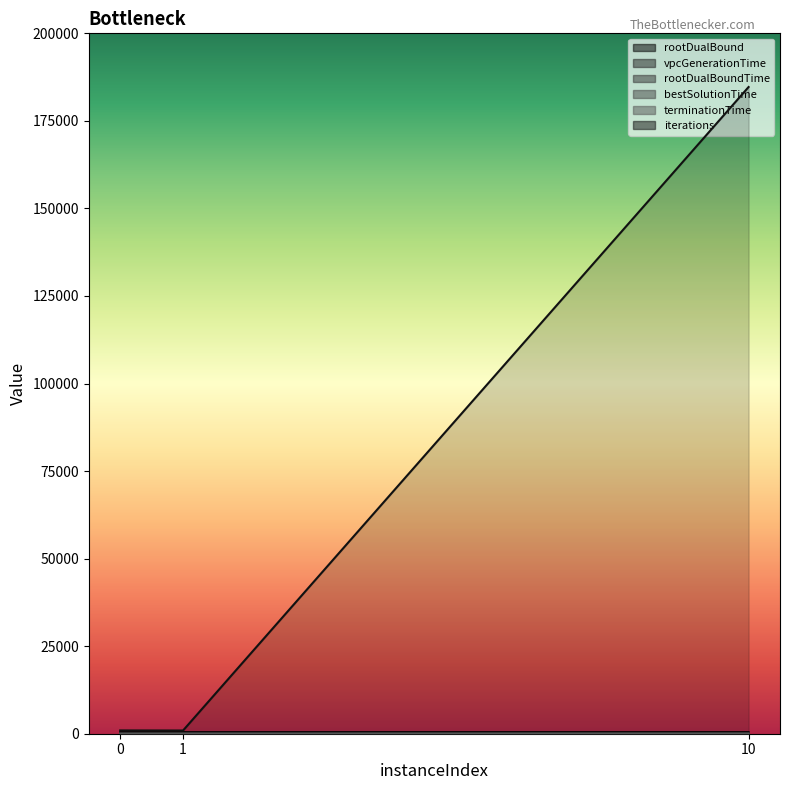

The bestSolutionTime series shows 0.2 at 0. True or false?

False